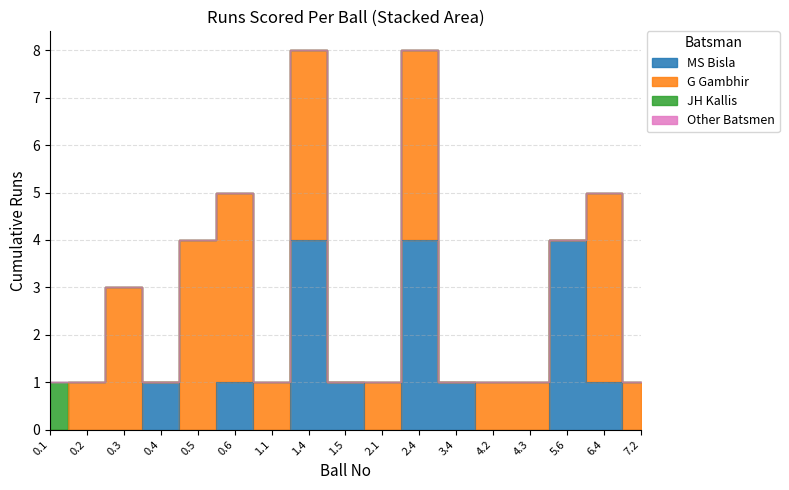

Reading left to right, what are all the values shown in this chart?

MS Bisla: 0.1=0	0.2=0	0.3=0	0.4=1	0.5=0	0.6=1	1.1=0	1.4=4	1.5=1	2.1=0	2.4=4	3.4=1	4.2=0	4.3=0	5.6=4	6.4=1	7.2=0
G Gambhir: 0.1=0	0.2=1	0.3=3	0.4=0	0.5=4	0.6=4	1.1=1	1.4=4	1.5=0	2.1=1	2.4=4	3.4=0	4.2=1	4.3=1	5.6=0	6.4=4	7.2=1
JH Kallis: 0.1=1	0.2=0	0.3=0	0.4=0	0.5=0	0.6=0	1.1=0	1.4=0	1.5=0	2.1=0	2.4=0	3.4=0	4.2=0	4.3=0	5.6=0	6.4=0	7.2=0
Other Batsmen: 0.1=0	0.2=0	0.3=0	0.4=0	0.5=0	0.6=0	1.1=0	1.4=0	1.5=0	2.1=0	2.4=0	3.4=0	4.2=0	4.3=0	5.6=0	6.4=0	7.2=0